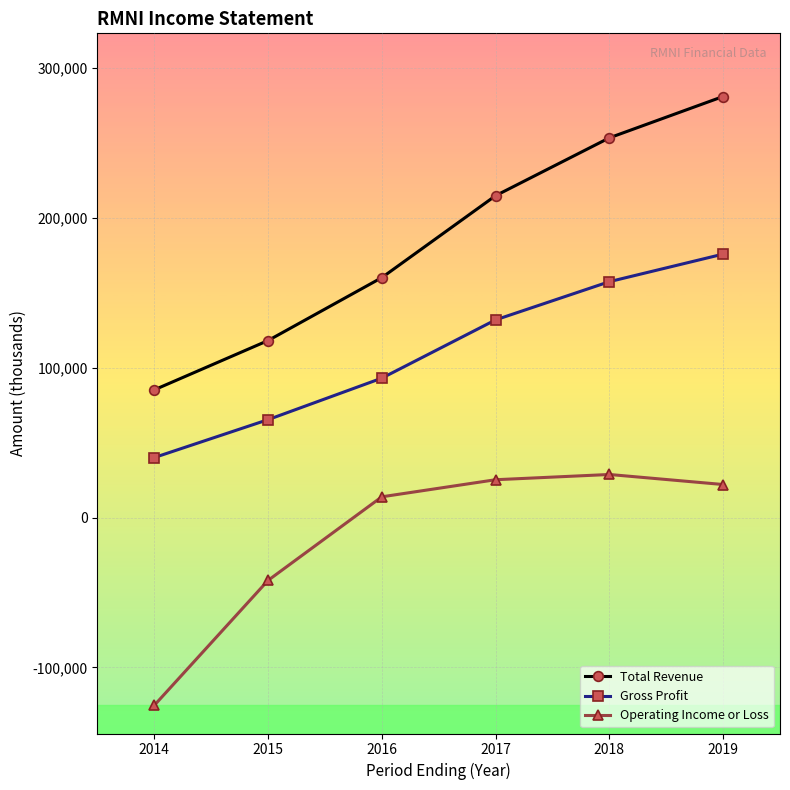

True or false: Operating Income or Loss and Total Revenue cross at least once.

False